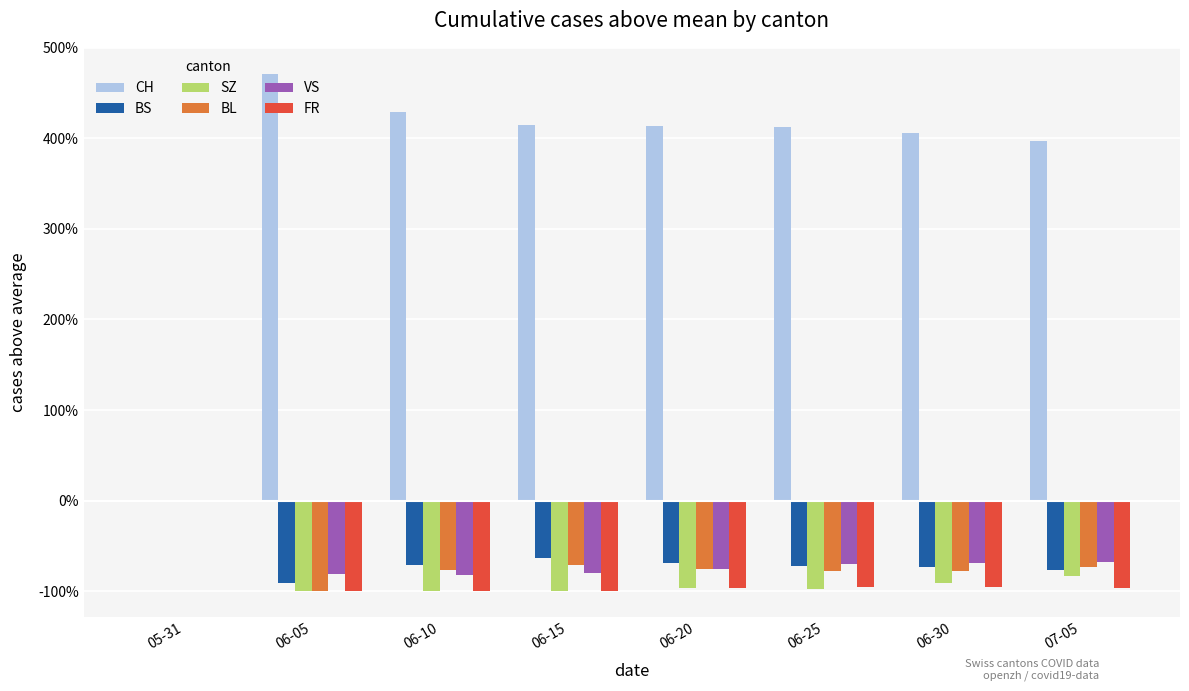

The VS series shows -81.0 at 06-05. True or false?

True